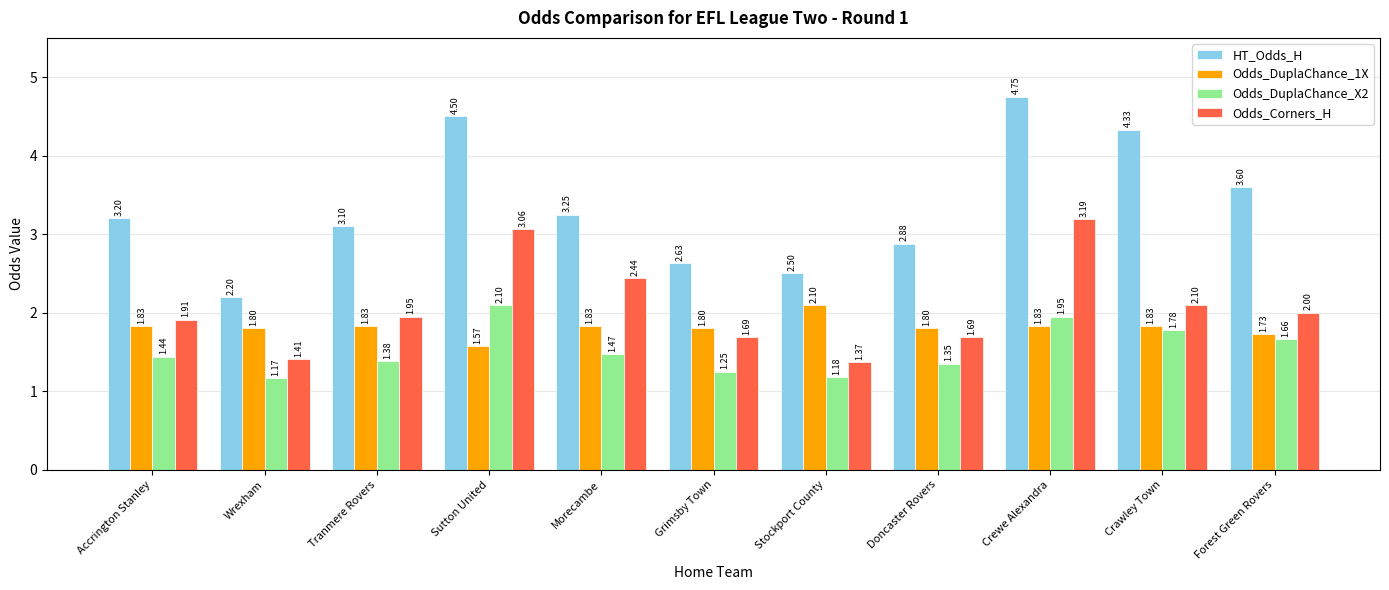

What is the difference between the maximum and second lowest values in the Odds_DuplaChance_1X series?

0.4